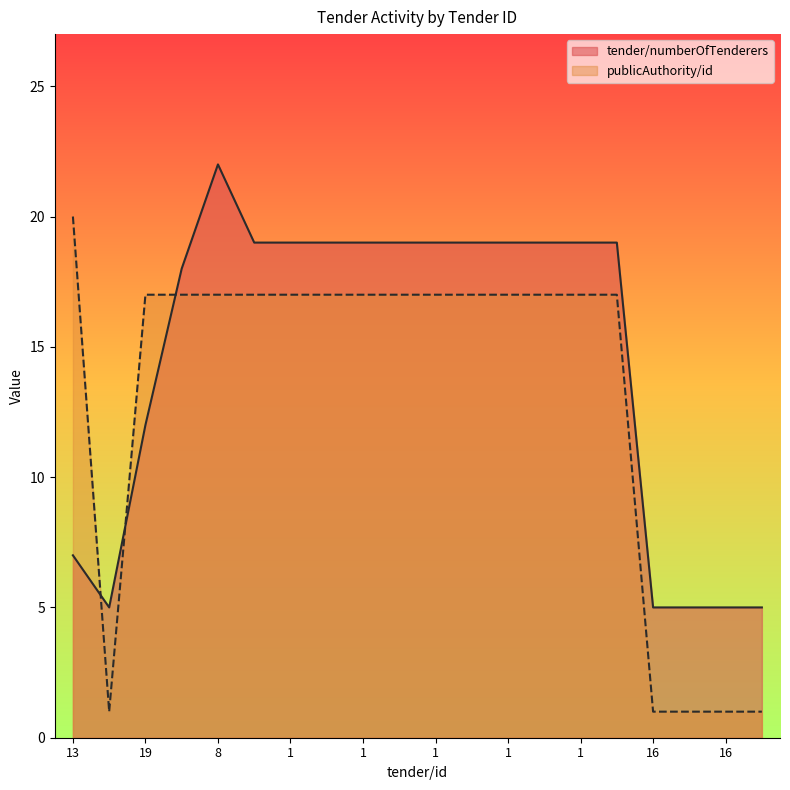

What is the lowest value of the tender/numberOfTenderers series?

5